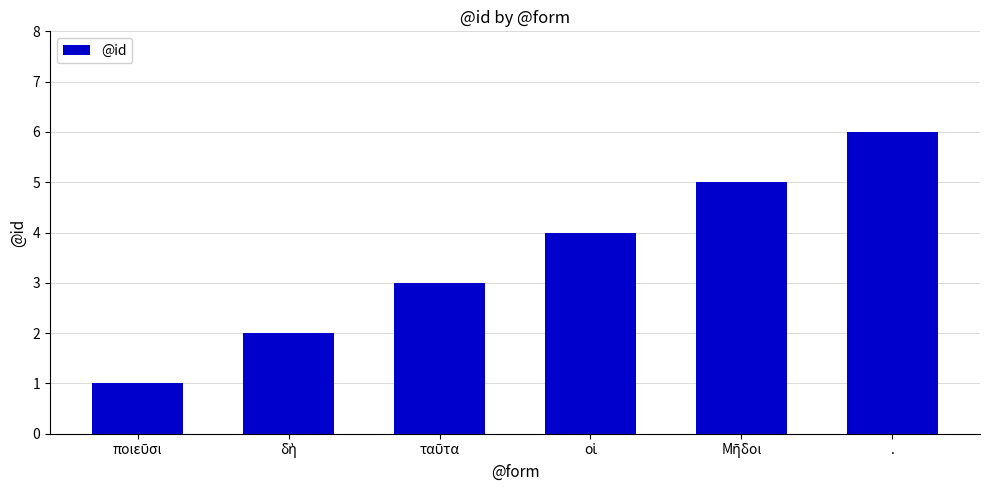

True or false: the data shows 8 at ..

False